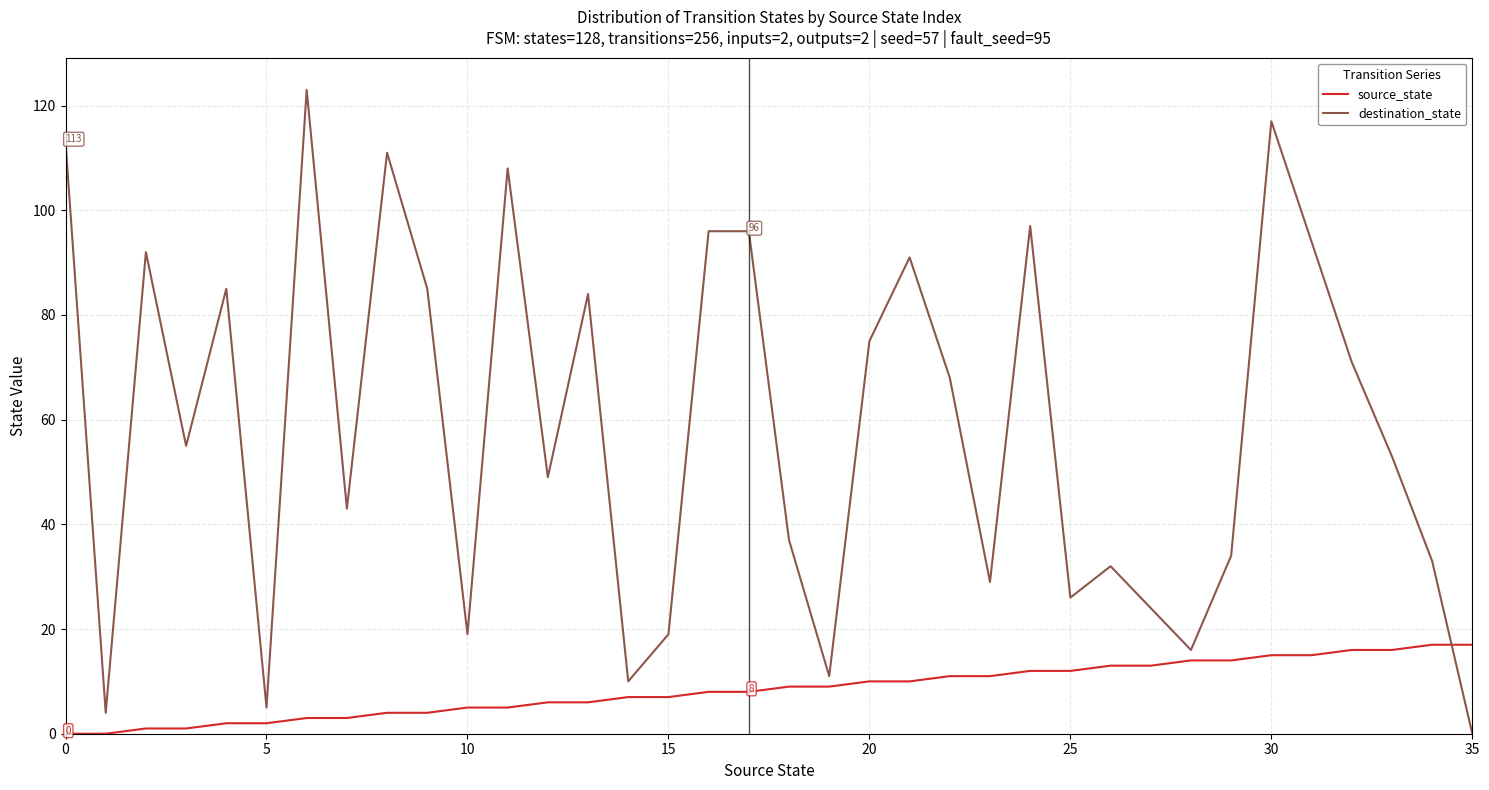

Which series has the largest range (max minus min)?

destination_state